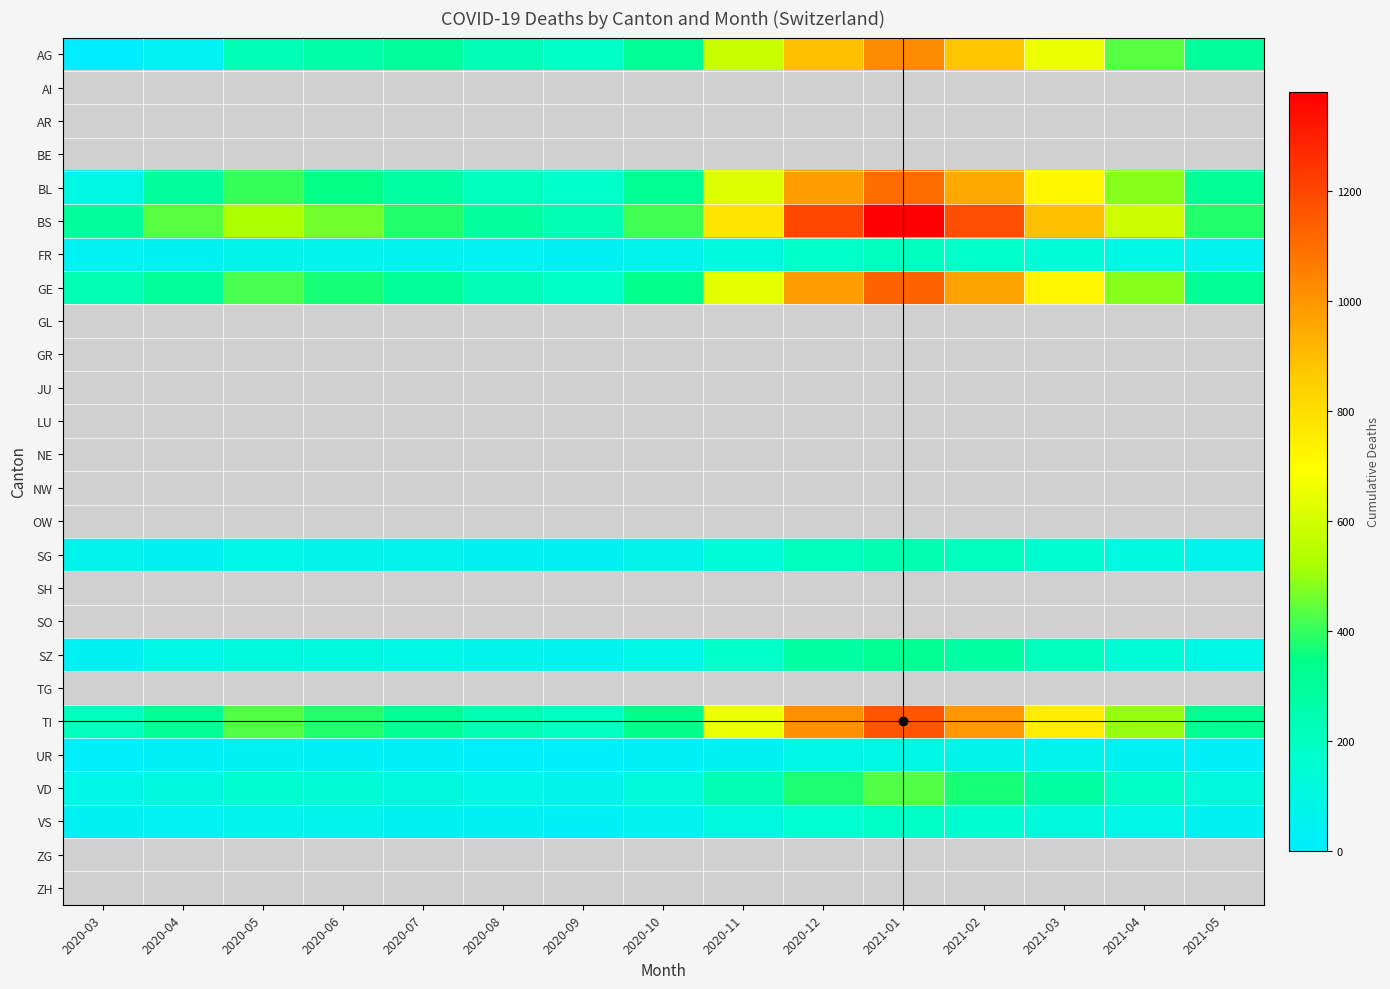

Which series has the largest total across all categories?

BS